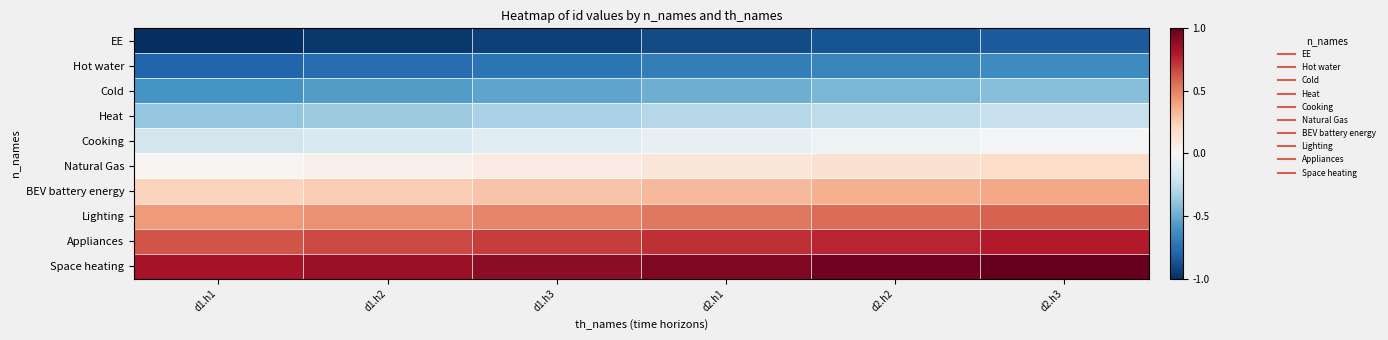

Reading right to left, extract all data points from this chart.

EE: d2.h3=-0.8	d2.h2=-0.9	d2.h1=-0.9	d1.h3=-0.9	d1.h2=-1.0	d1.h1=-1.0
Hot water: d2.h3=-0.6	d2.h2=-0.7	d2.h1=-0.7	d1.h3=-0.7	d1.h2=-0.8	d1.h1=-0.8
Cold: d2.h3=-0.4	d2.h2=-0.5	d2.h1=-0.5	d1.h3=-0.5	d1.h2=-0.6	d1.h1=-0.6
Heat: d2.h3=-0.2	d2.h2=-0.3	d2.h1=-0.3	d1.h3=-0.3	d1.h2=-0.4	d1.h1=-0.4
Cooking: d2.h3=-0.0	d2.h2=-0.1	d2.h1=-0.1	d1.h3=-0.1	d1.h2=-0.2	d1.h1=-0.2
Natural Gas: d2.h3=0.2	d2.h2=0.2	d2.h1=0.1	d1.h3=0.1	d1.h2=0.1	d1.h1=0.0
BEV battery energy: d2.h3=0.4	d2.h2=0.4	d2.h1=0.3	d1.h3=0.3	d1.h2=0.3	d1.h1=0.2
Lighting: d2.h3=0.6	d2.h2=0.6	d2.h1=0.5	d1.h3=0.5	d1.h2=0.5	d1.h1=0.4
Appliances: d2.h3=0.8	d2.h2=0.8	d2.h1=0.7	d1.h3=0.7	d1.h2=0.7	d1.h1=0.6
Space heating: d2.h3=1.0	d2.h2=1.0	d2.h1=0.9	d1.h3=0.9	d1.h2=0.9	d1.h1=0.8